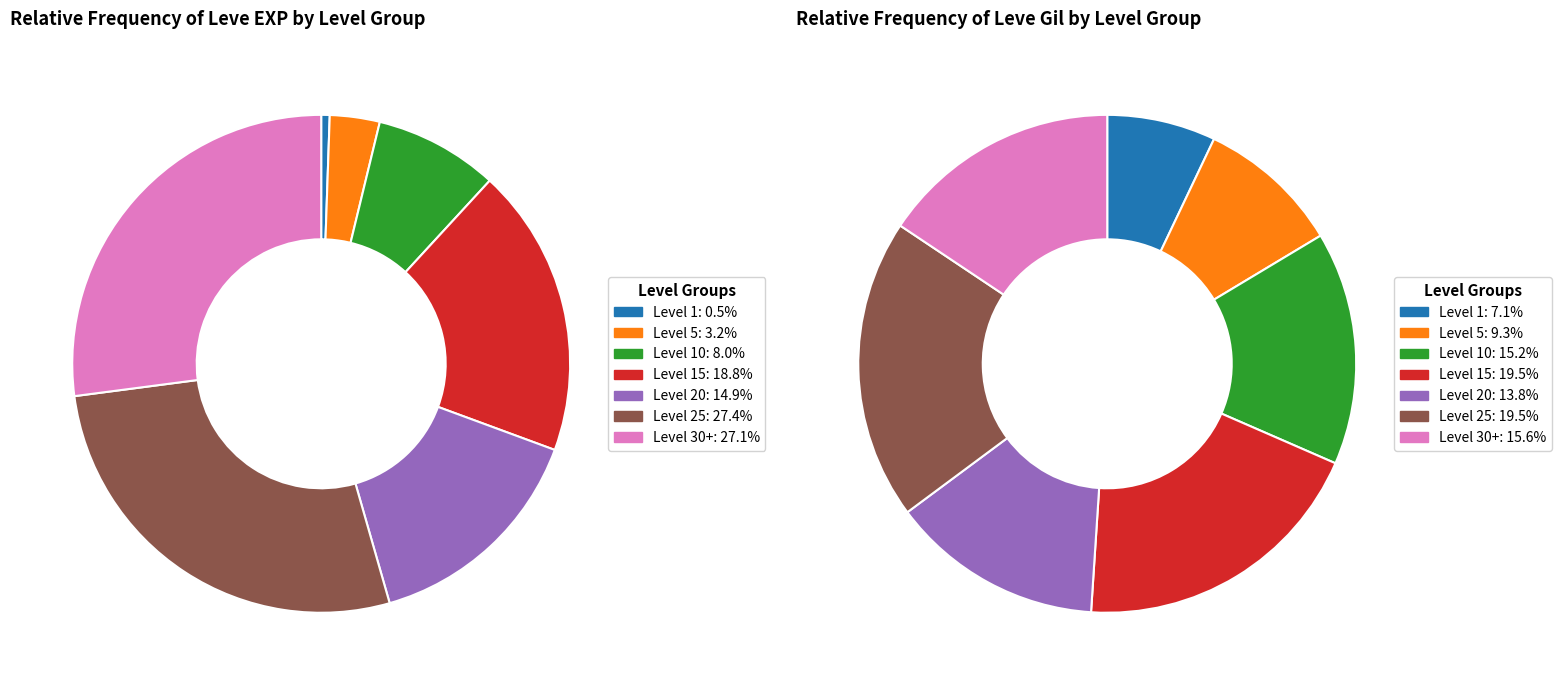

Does Bad Guys Eat Brass represent more than half of the total?

No